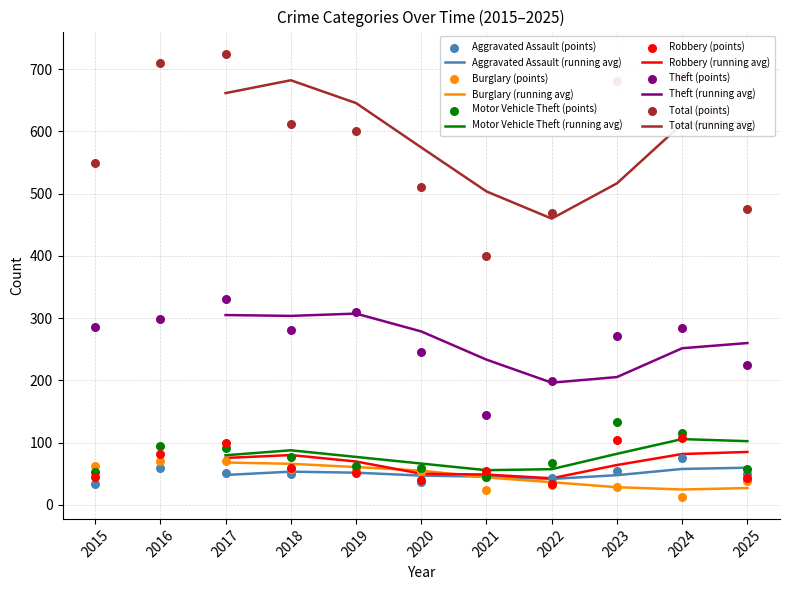

Which series reaches the maximum Y coordinate?

Total